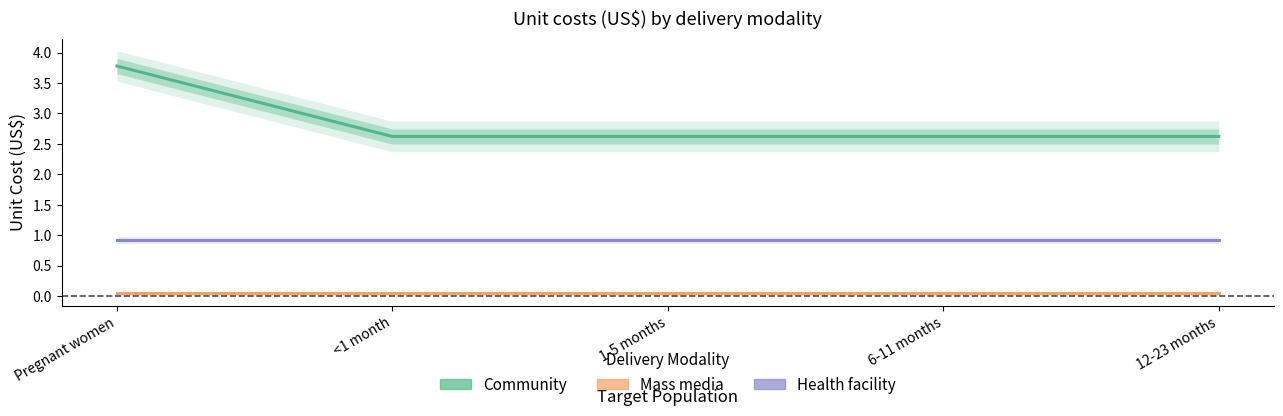

Does the chart display data point markers on the line(s)?

No